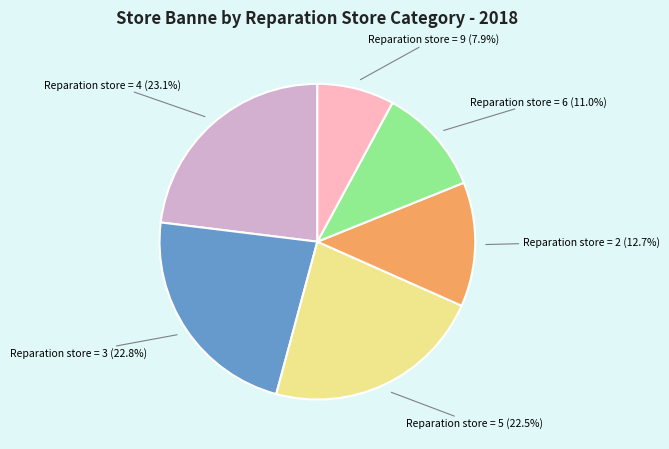

Count the number of slices in the pie.

6